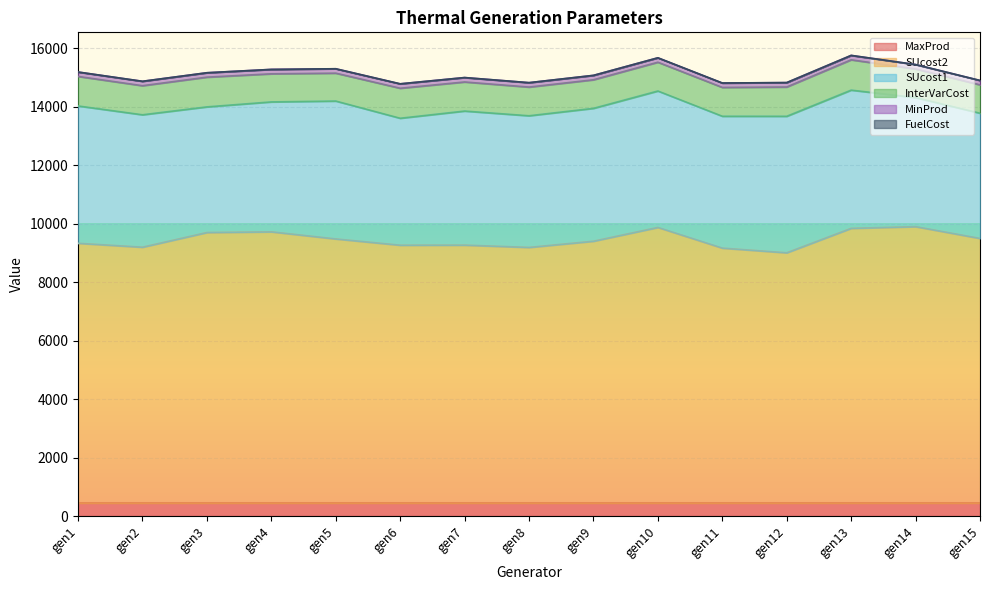

Does the chart display data point markers on the line(s)?

No